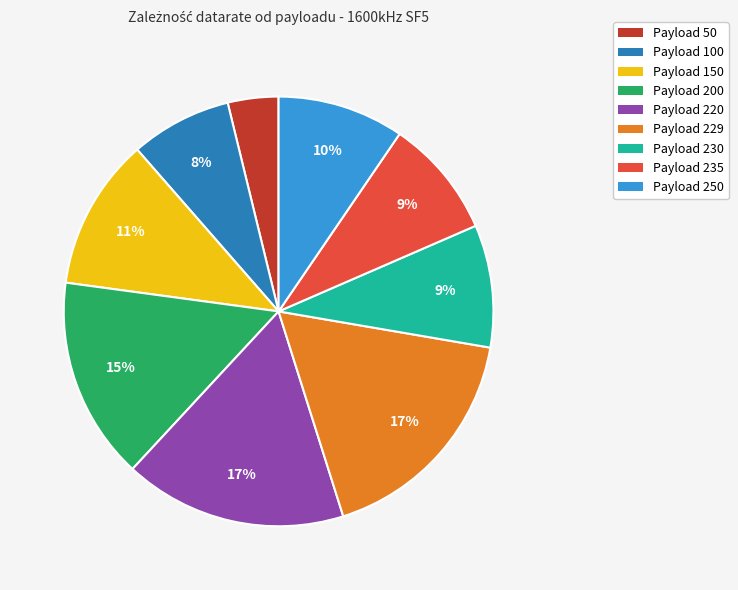

How many segments does this pie chart have?

9